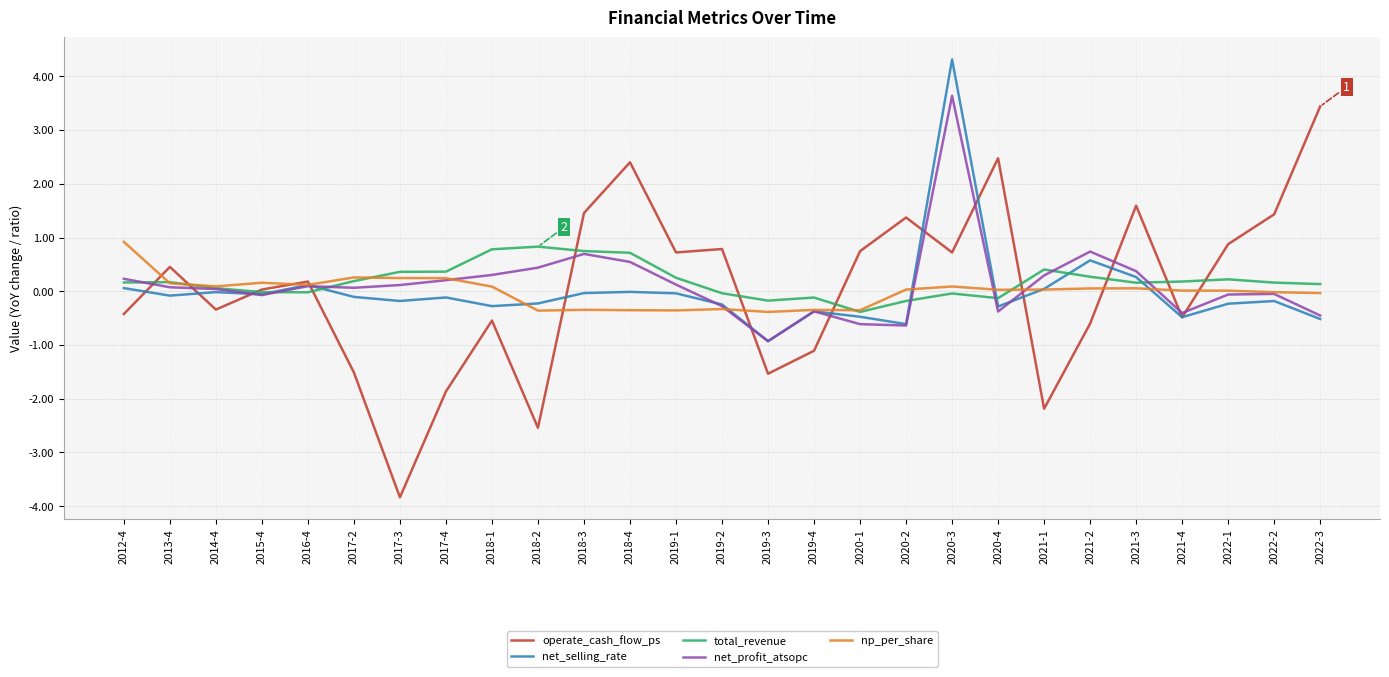

True or false: net_selling_rate has more than 1 interior local peaks.

True